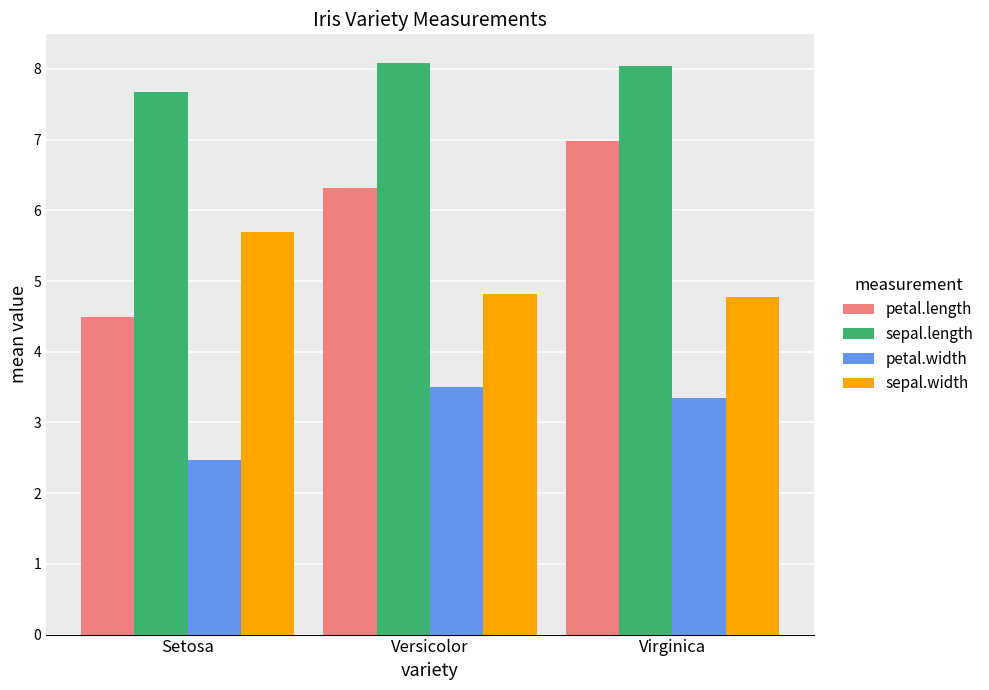

At how many categories does at least one series exceed 3?

3